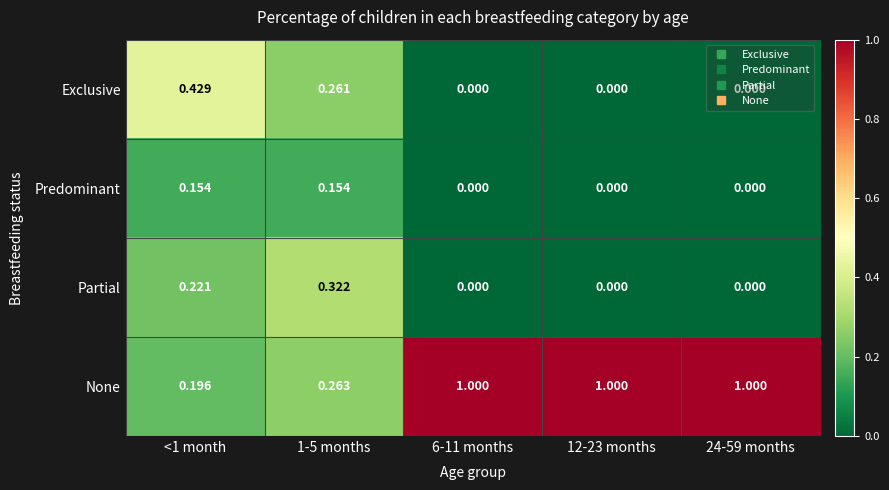

Count the number of categories in the chart.

5